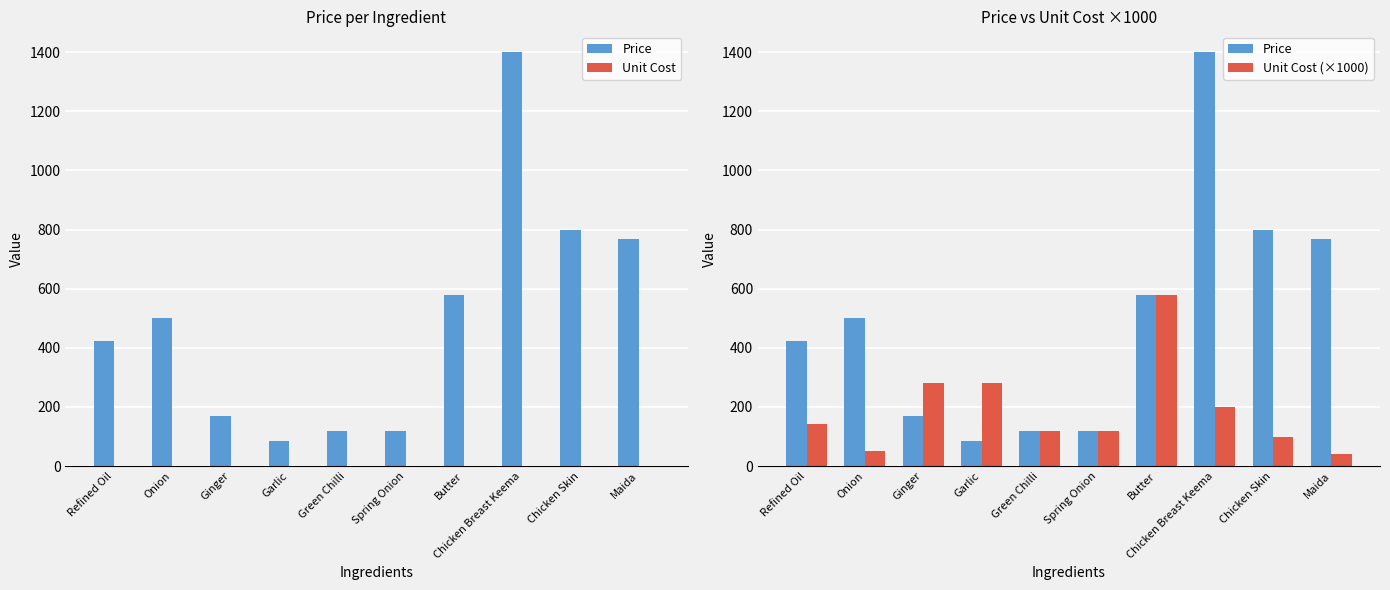

At Butter, list the series in order from largest to smallest.

Price, Unit Cost (×1000), Unit Cost